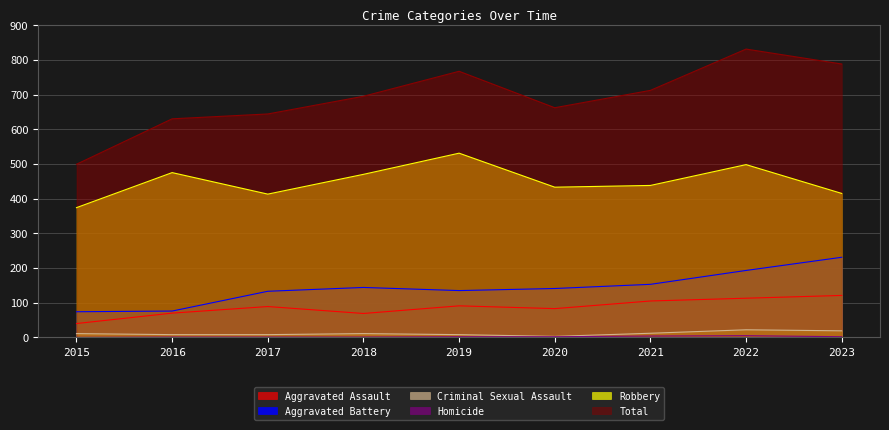

Reading right to left, extract all data points from this chart.

Aggravated Assault: 121	113	105	83	91	69	89	70	40
Aggravated Battery: 231	193	153	141	135	144	133	76	74
Criminal Sexual Assault: 19	22	12	3	8	11	8	8	11
Homicide: 2	5	4	2	2	1	1	1	0
Robbery: 415	498	438	433	531	470	413	475	374
Total: 788	831	712	662	767	695	644	630	499